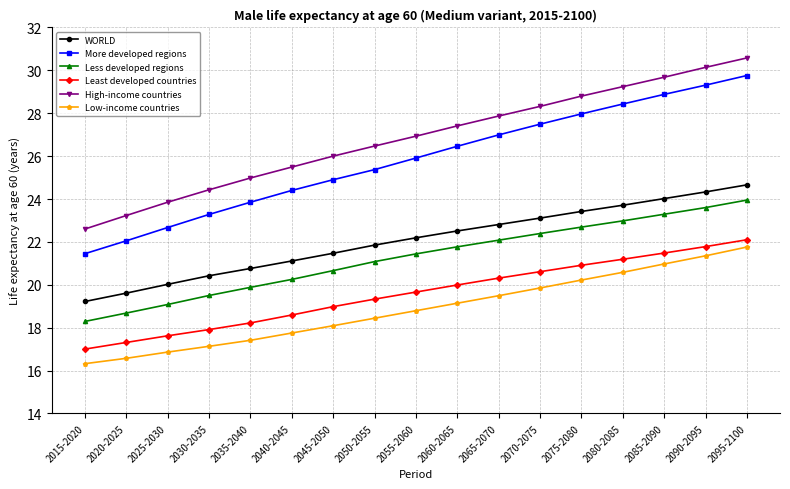

Which series has the largest range (max minus min)?

More developed regions